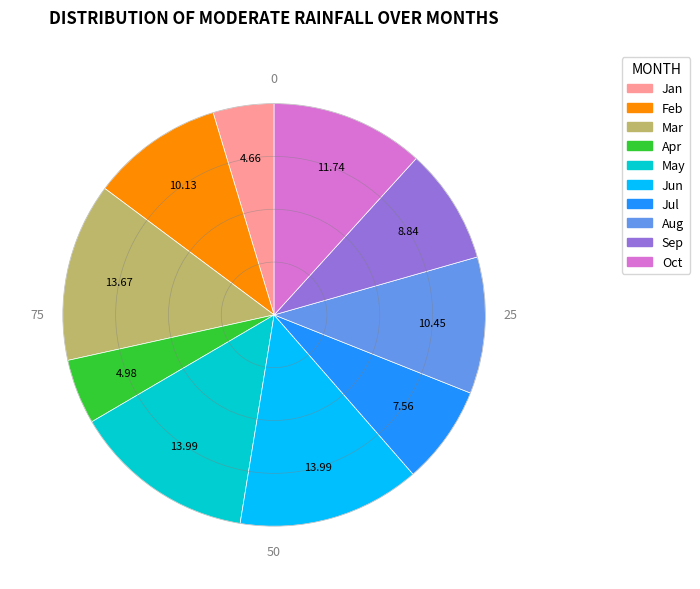

Is the sum of May and Oct greater than half?

No